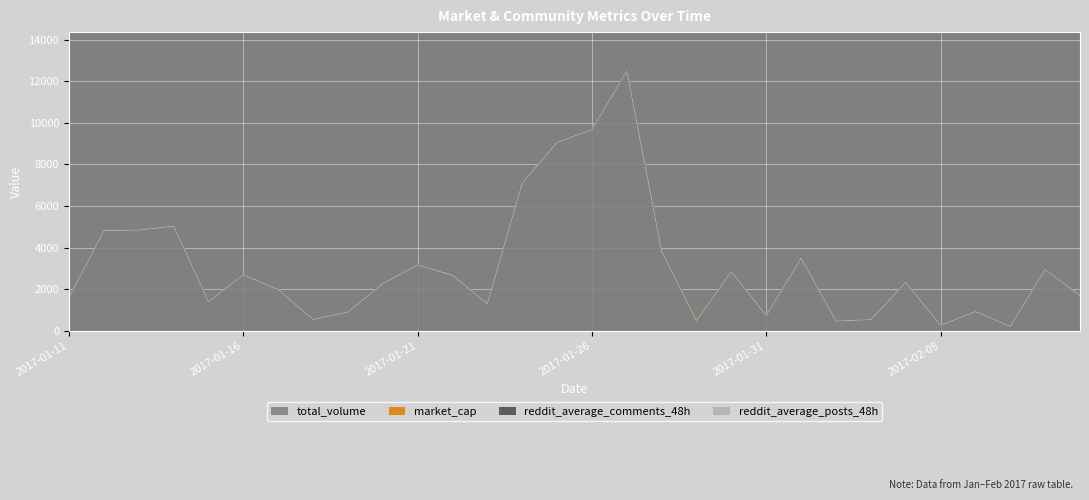

How many interior local peaks does the total_volume series have?

9